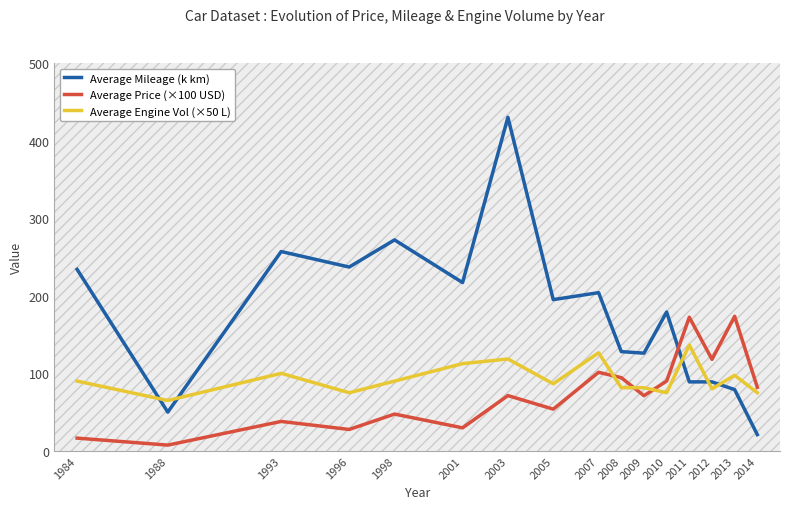

Which series ends up on top after the final intersection of Average Mileage (k km) and Average Price (×100 USD)?

Average Price (×100 USD)